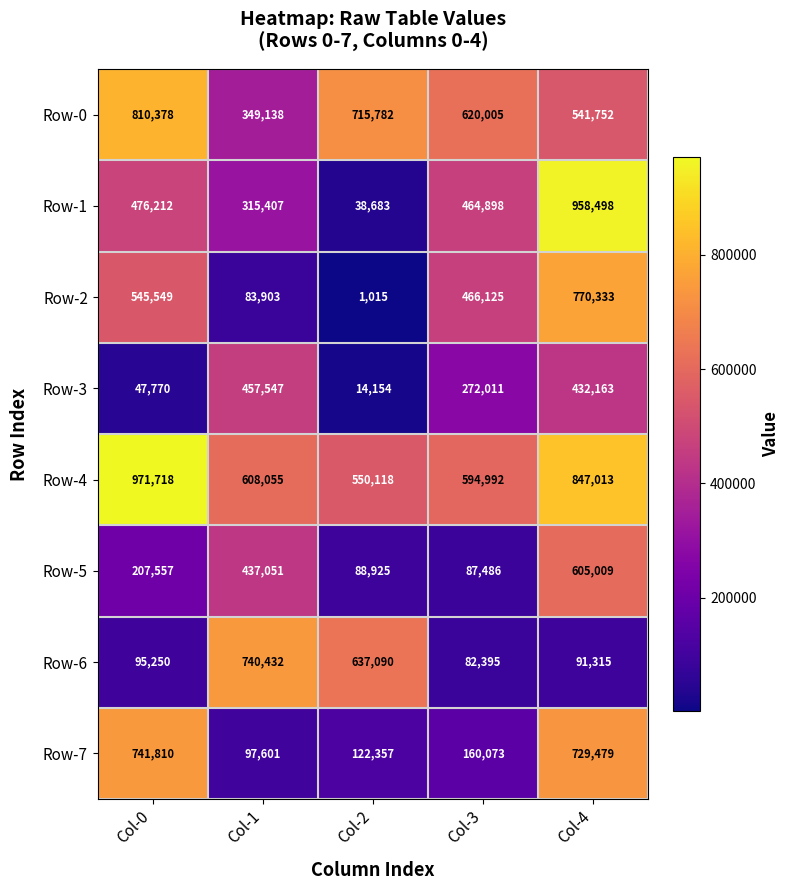

The Row-6 series shows 116928 at Col-3. True or false?

False